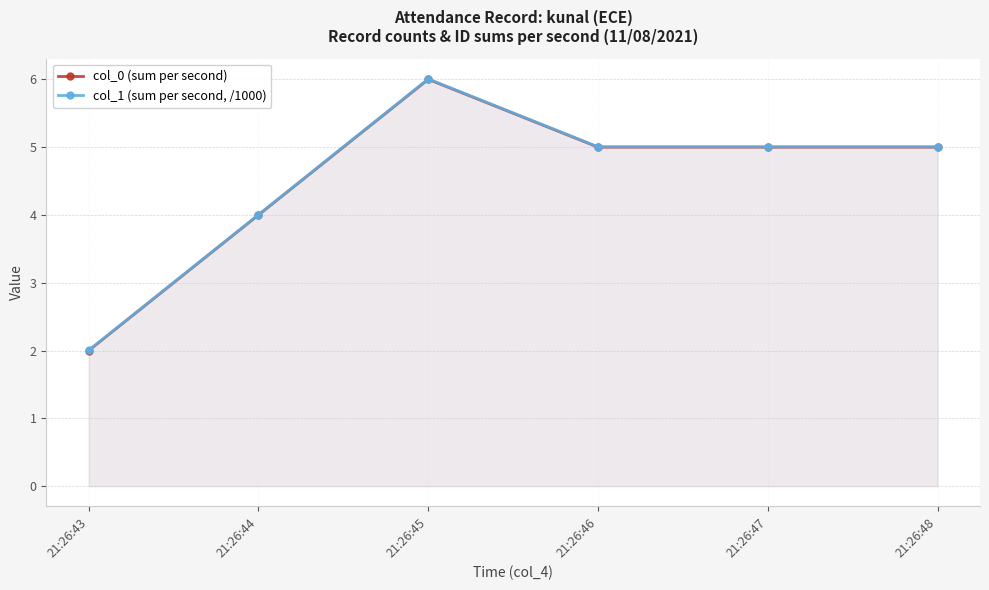

What are all the series names shown in the legend?

col_0 (sum per second), col_1 (sum per second, /1000)